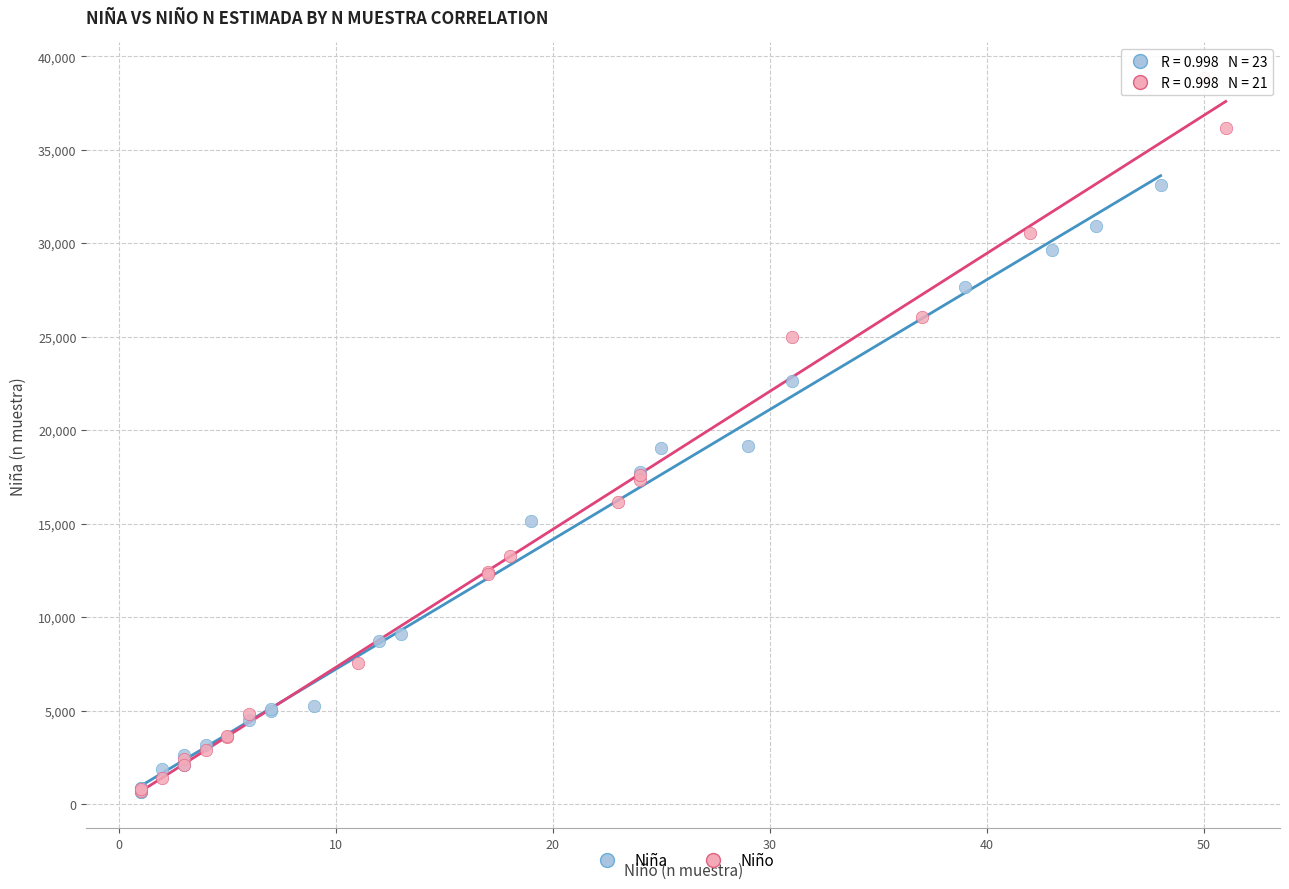

Which series contains the highest Y value?

Niño